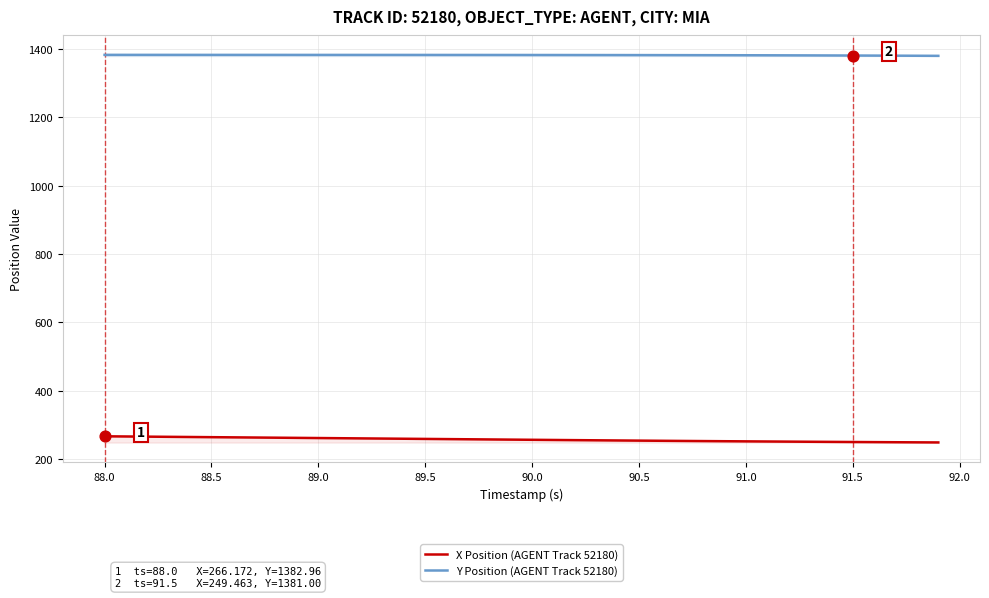

Which series has the largest total across all categories?

Y Position (AGENT Track 52180)